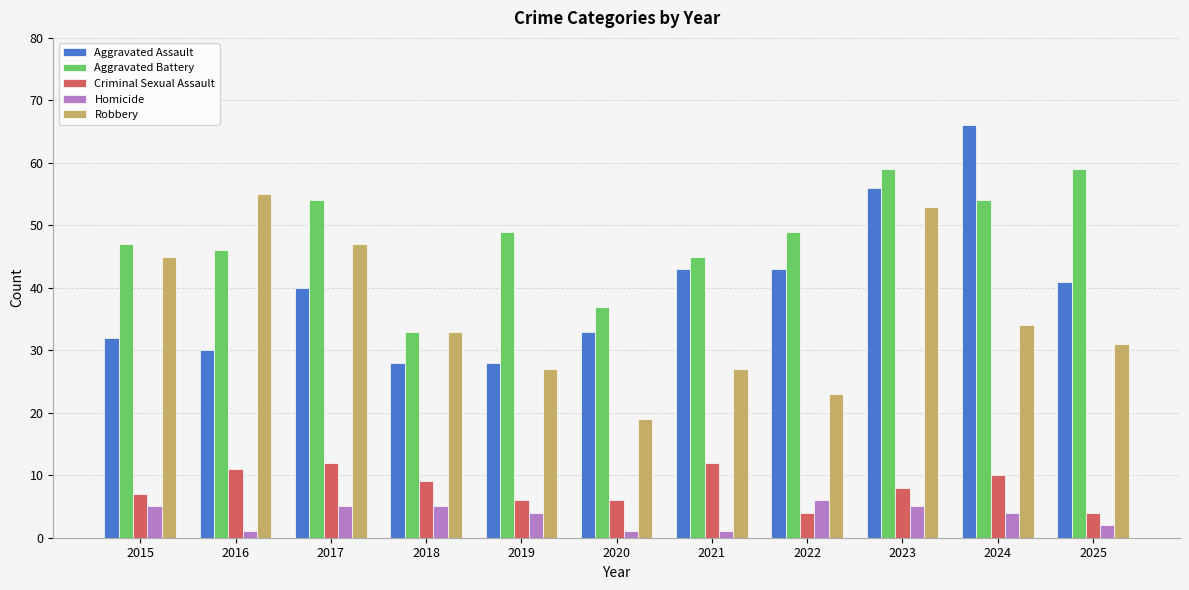

Reading left to right, extract all data points from this chart.

Aggravated Assault: 2015=32	2016=30	2017=40	2018=28	2019=28	2020=33	2021=43	2022=43	2023=56	2024=66	2025=41
Aggravated Battery: 2015=47	2016=46	2017=54	2018=33	2019=49	2020=37	2021=45	2022=49	2023=59	2024=54	2025=59
Criminal Sexual Assault: 2015=7	2016=11	2017=12	2018=9	2019=6	2020=6	2021=12	2022=4	2023=8	2024=10	2025=4
Homicide: 2015=5	2016=1	2017=5	2018=5	2019=4	2020=1	2021=1	2022=6	2023=5	2024=4	2025=2
Robbery: 2015=45	2016=55	2017=47	2018=33	2019=27	2020=19	2021=27	2022=23	2023=53	2024=34	2025=31